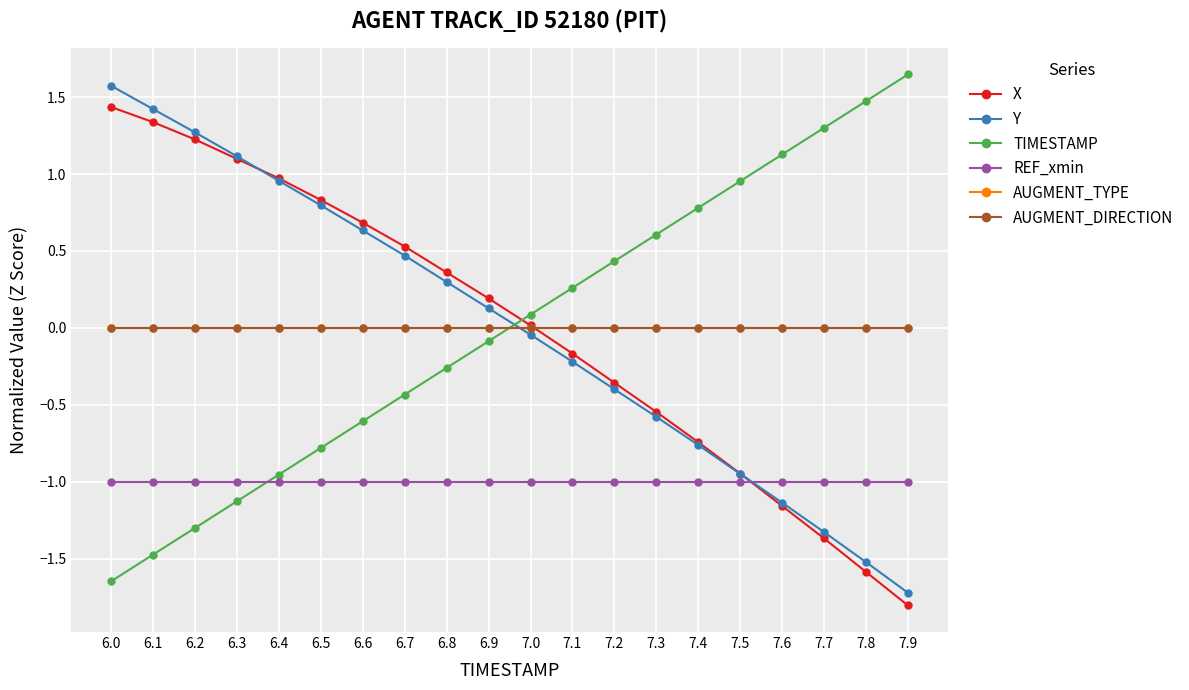

Is it true that REF_xmin equals -1.0 at 7.0?

True